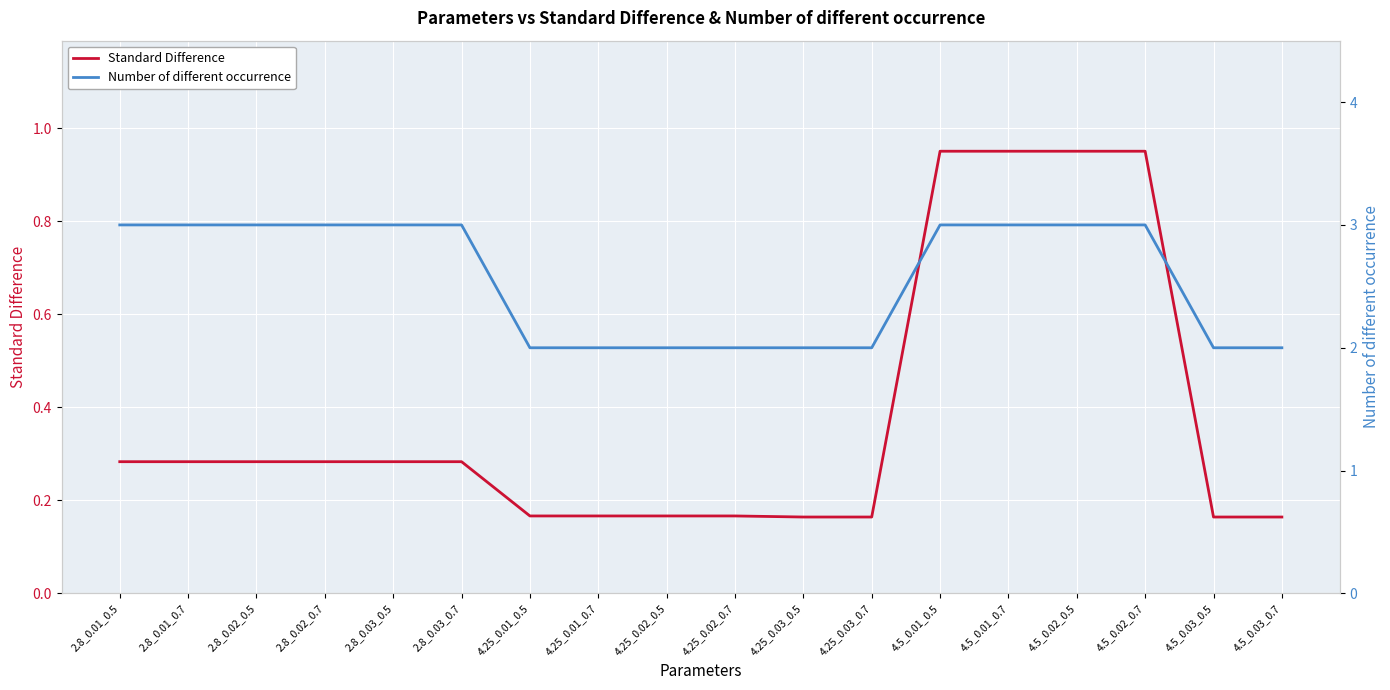

Which series changed the most between 4.25_0.01_0.7 and 4.5_0.02_0.5?

Number of different occurrence